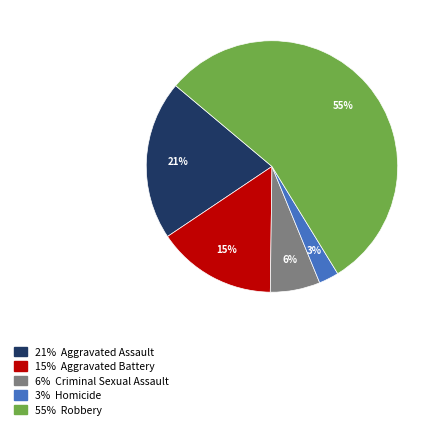

To the nearest percent, what is the average slice percentage?

20%